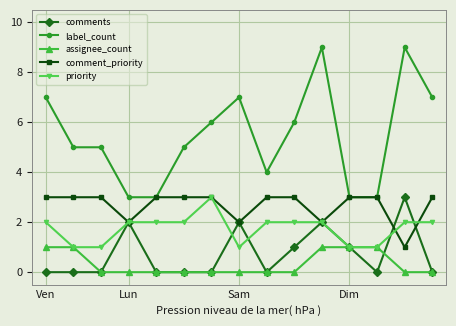

True or false: assignee_count and comment_priority cross at least once.

False